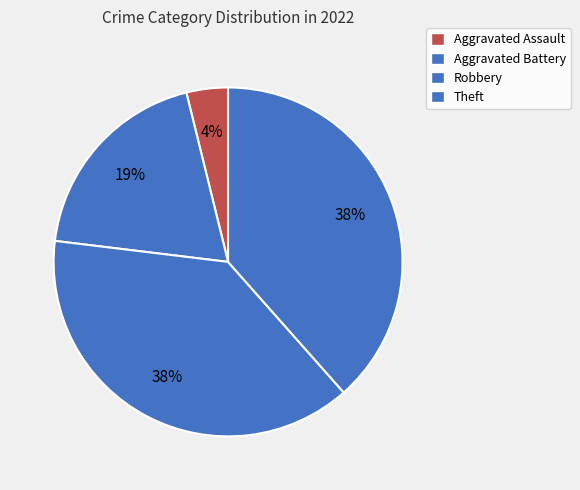

How many segments does this pie chart have?

4